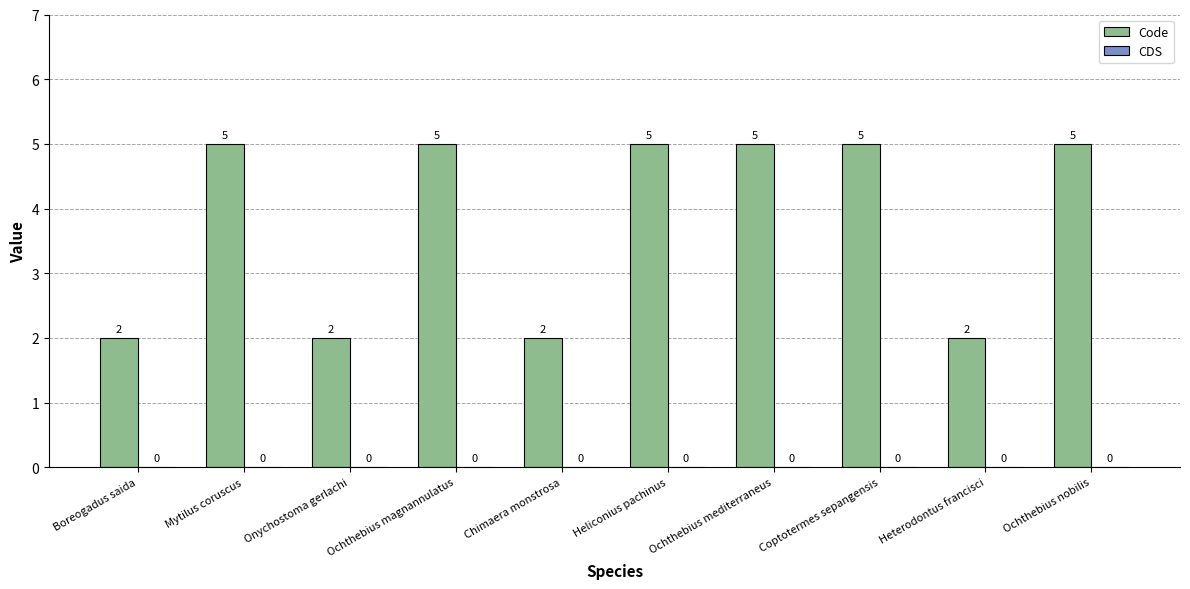

Are the bars grouped side by side (vs. stacked)?

No